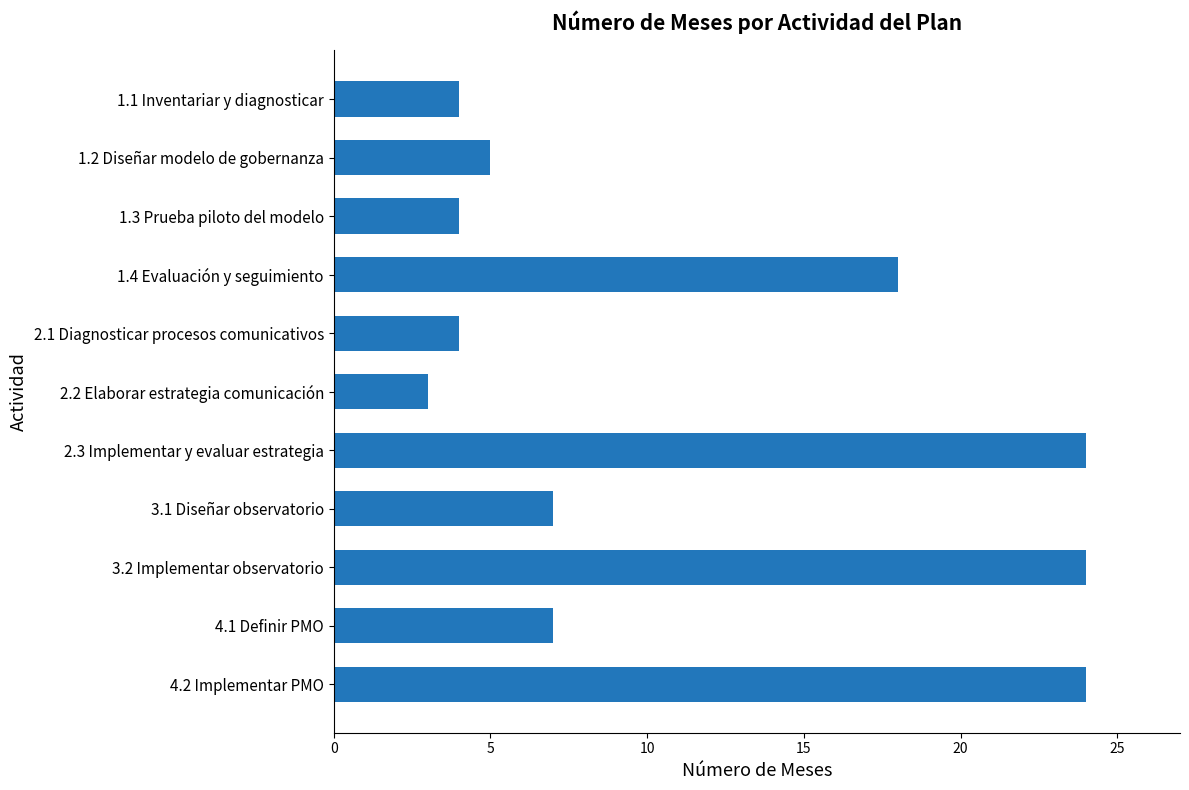

What is the sum of all values?

124